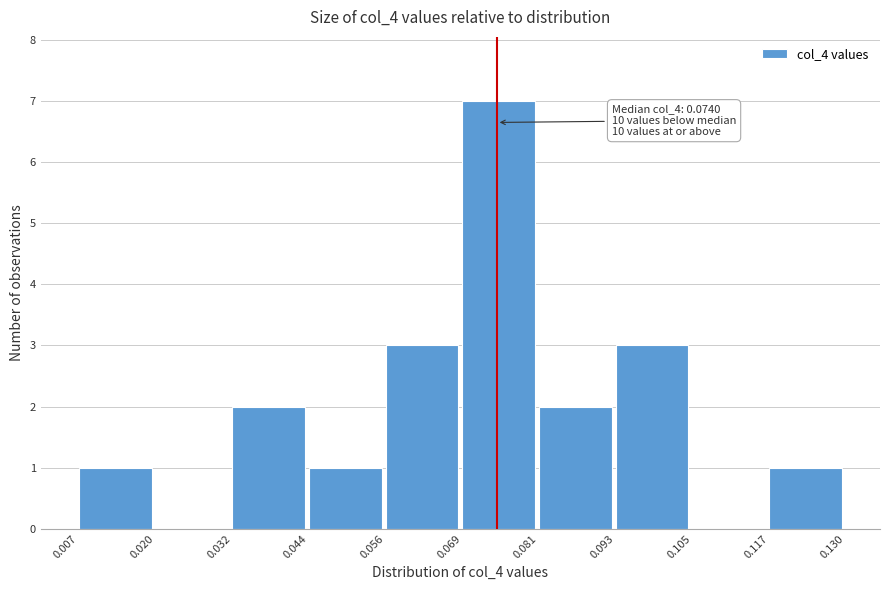

Over which range of the x-axis is the bar tallest?

0.069 to 0.081